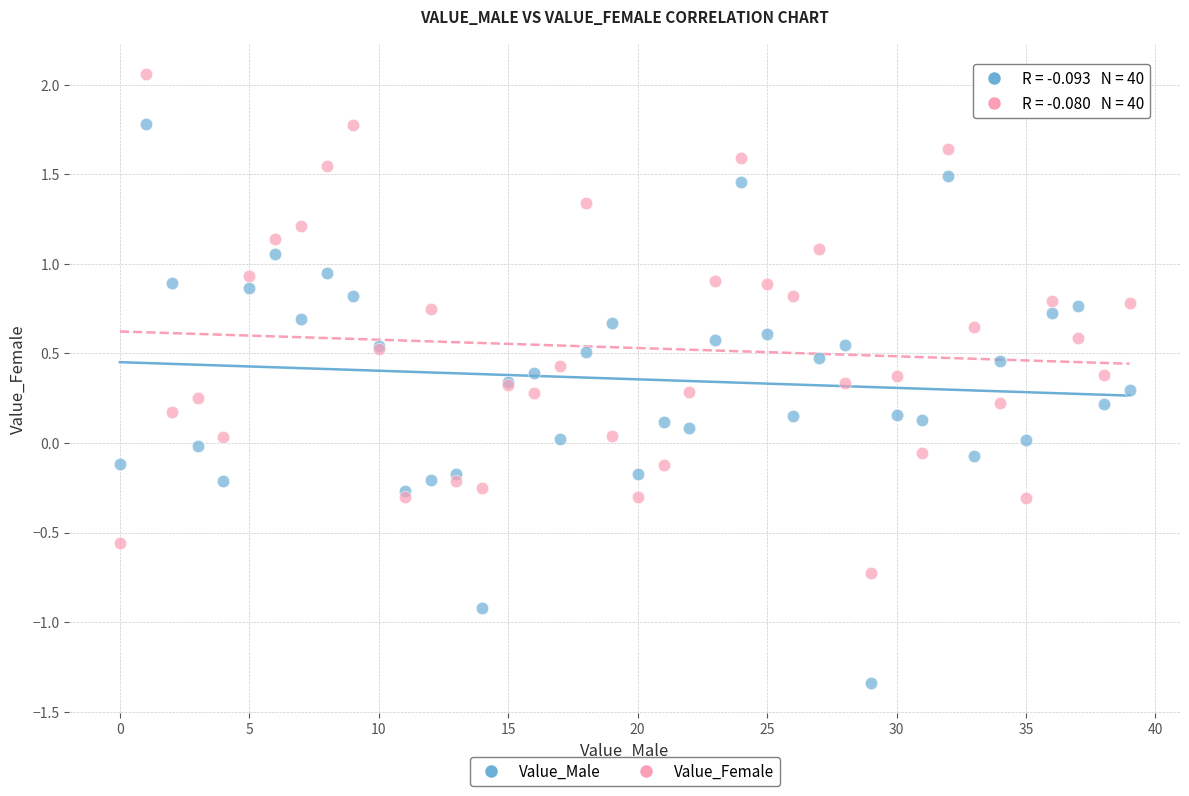

Which series reaches the maximum Y coordinate?

Value_Female